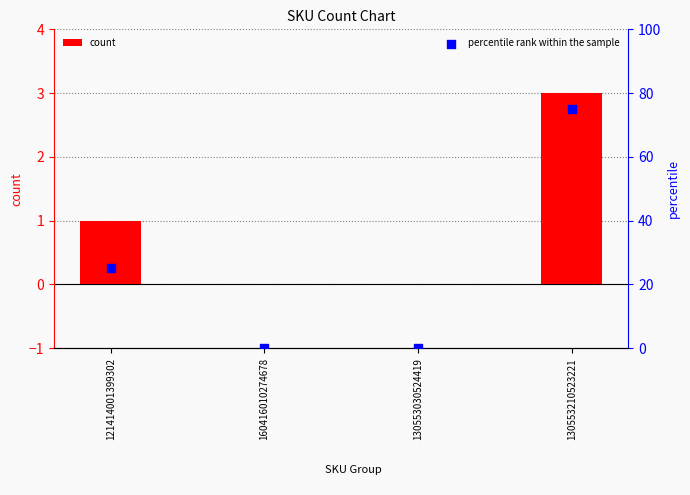

What is the total value across all series at 121414001399302?

26